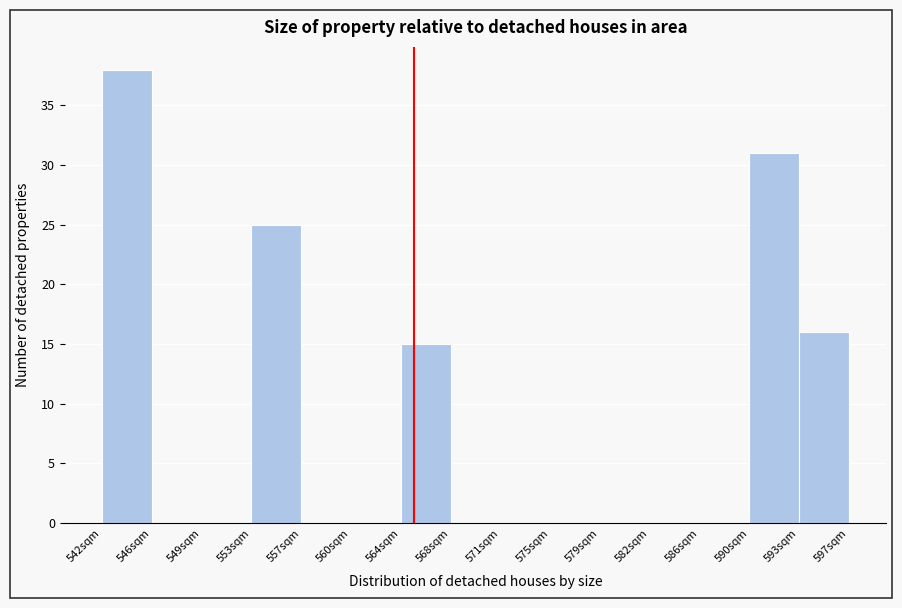

Over which range of the x-axis is the bar tallest?

542.0 to 545.5